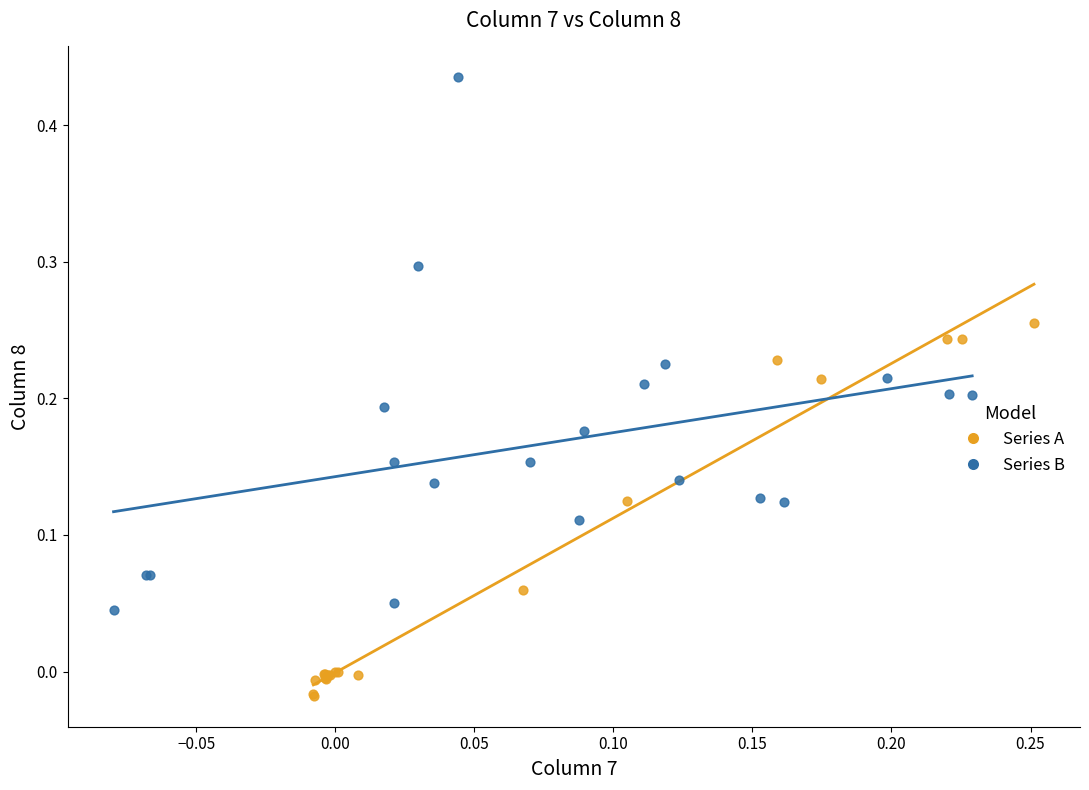

What are all the series names shown in the legend?

Series A, Series B